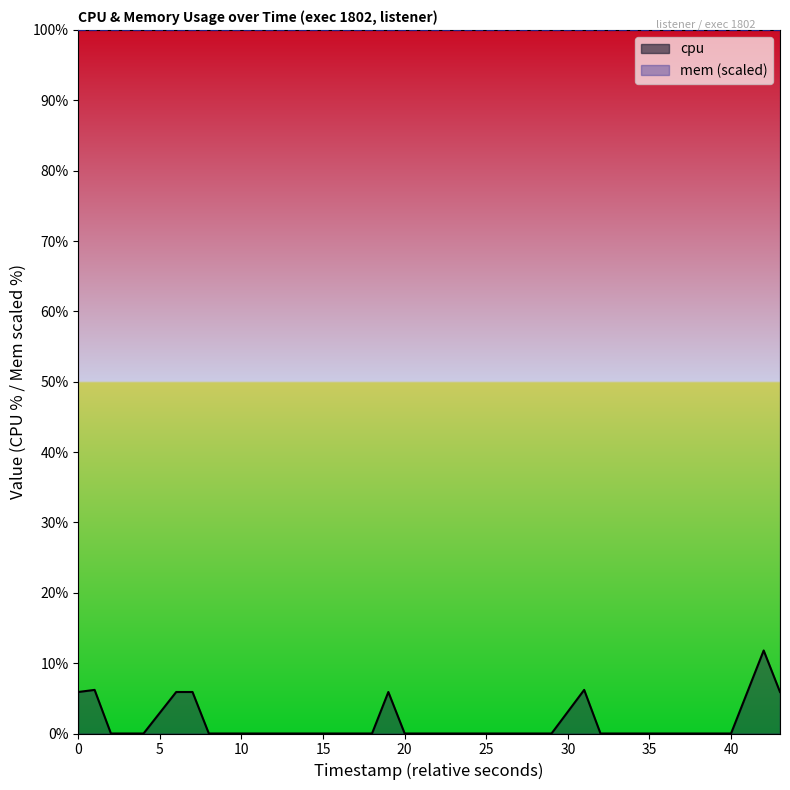

Does the chart display data point markers on the line(s)?

No